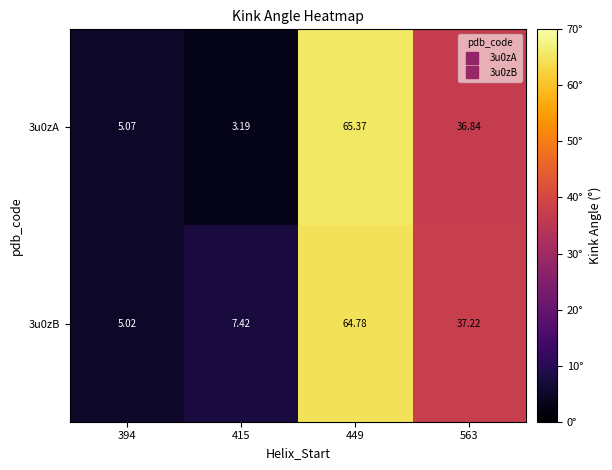

Which label corresponds to the largest value in the chart?

449